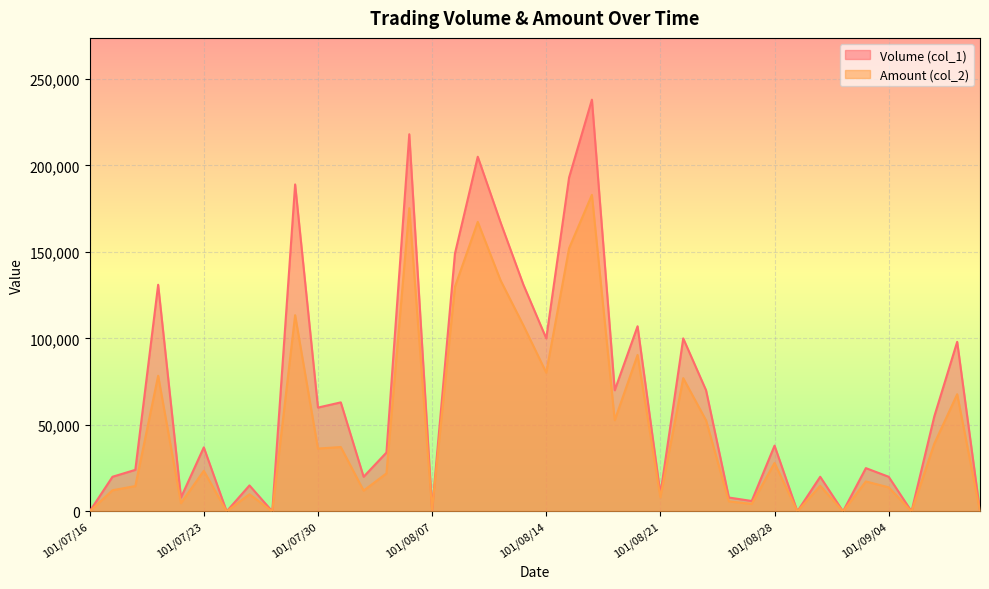

What is the label of the 23rd point from the left?

101/08/16